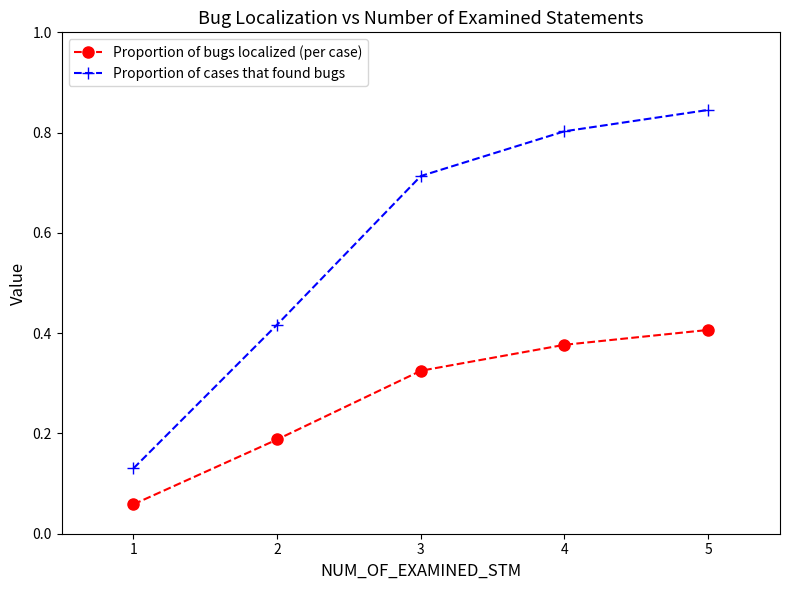

How many lines are shown in the chart?

2